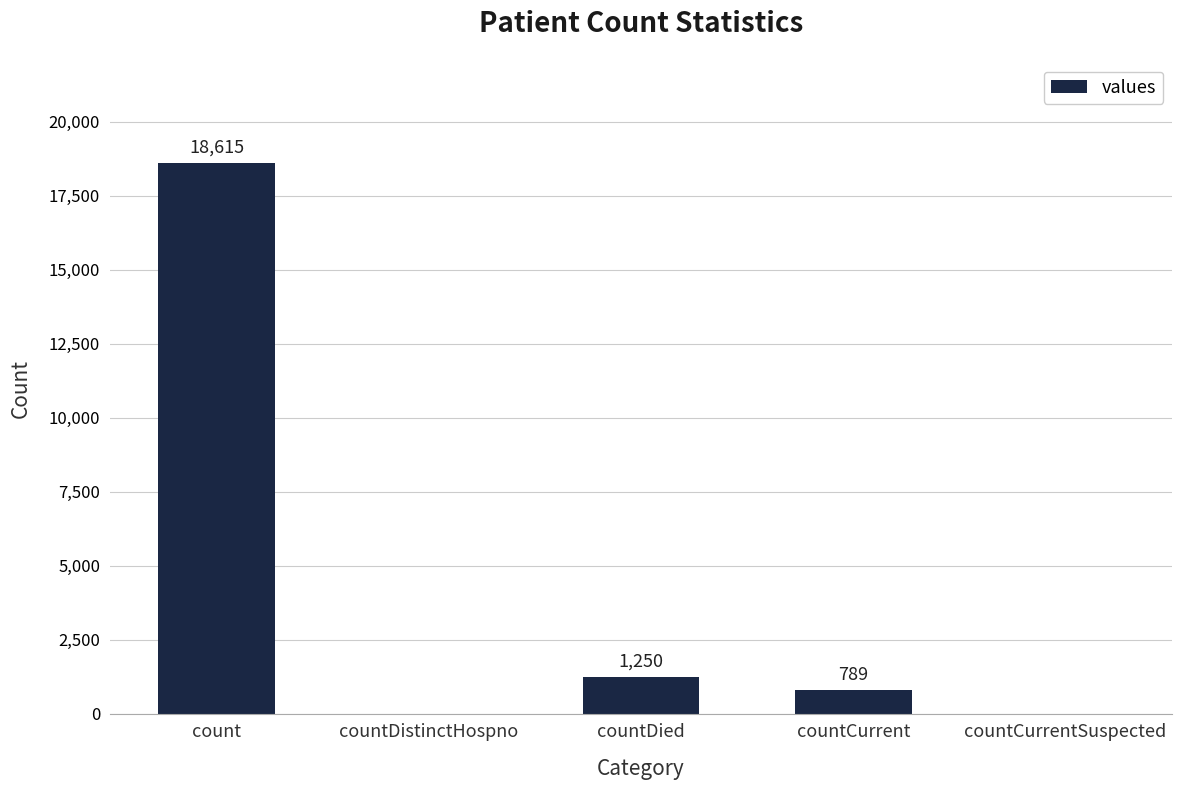

What is the change in value from count to countCurrent?

-17826